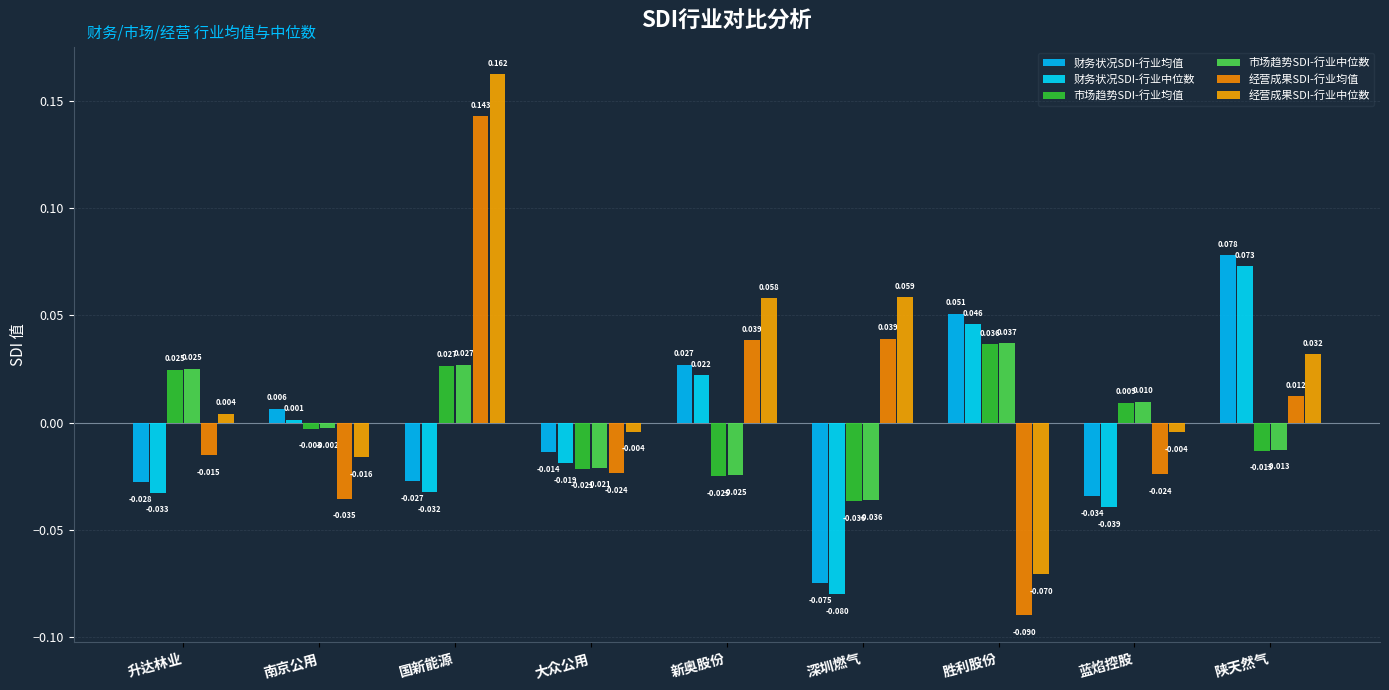

At which category is the sum across all series the highest?

国新能源